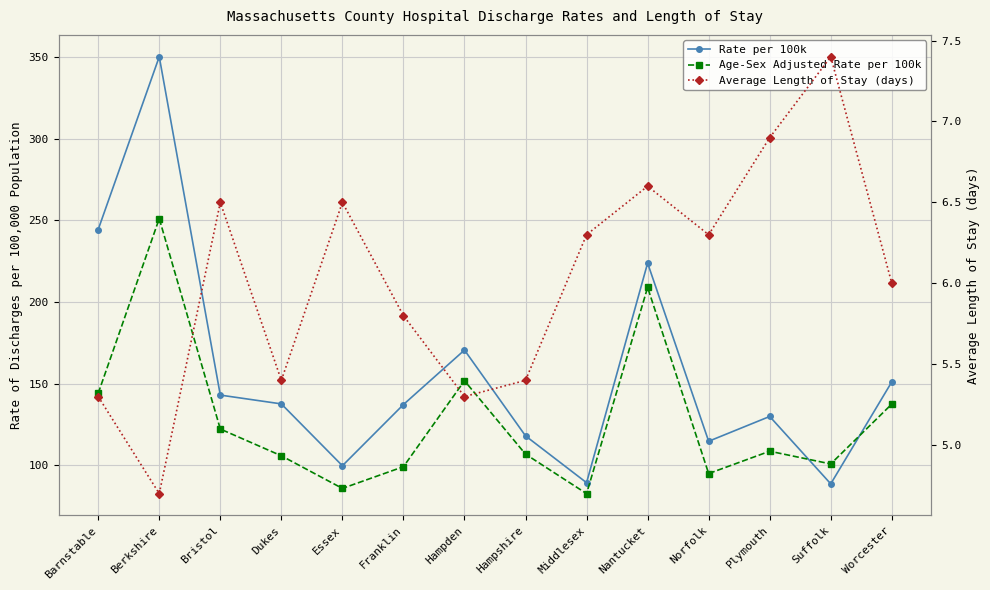

What value does the Rate per 100k series have at Nantucket?

223.8